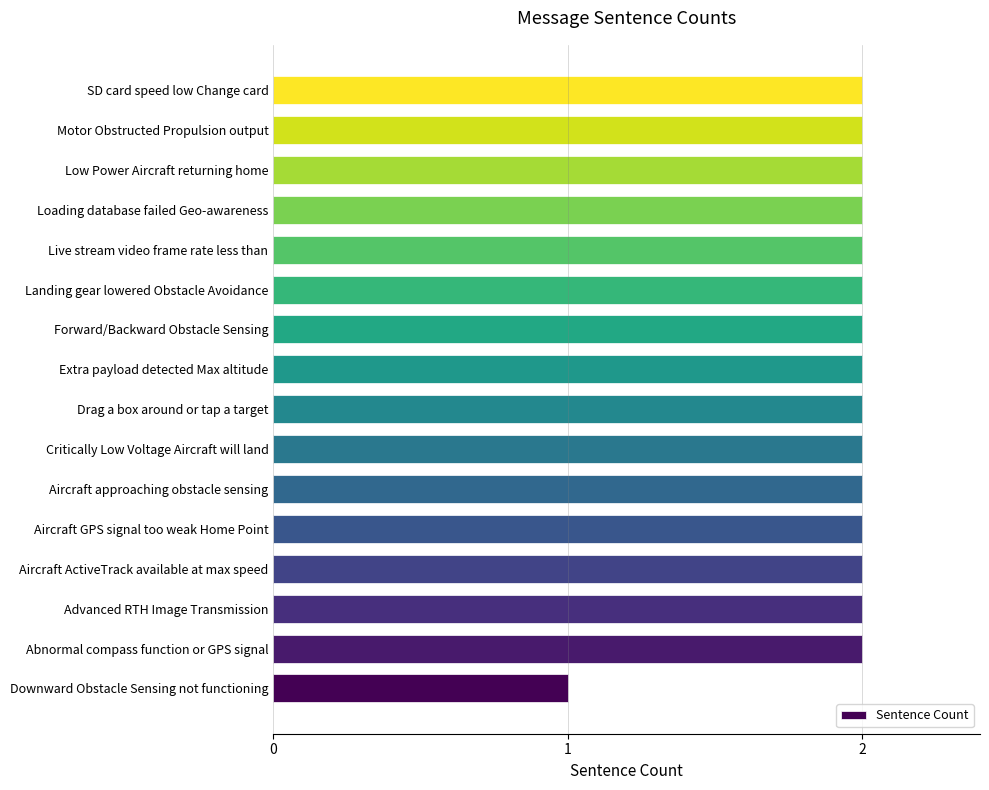

Approximately how many times larger is the value at Advanced RTH Image Transmission compared to Motor Obstructed Propulsion output?

1.0